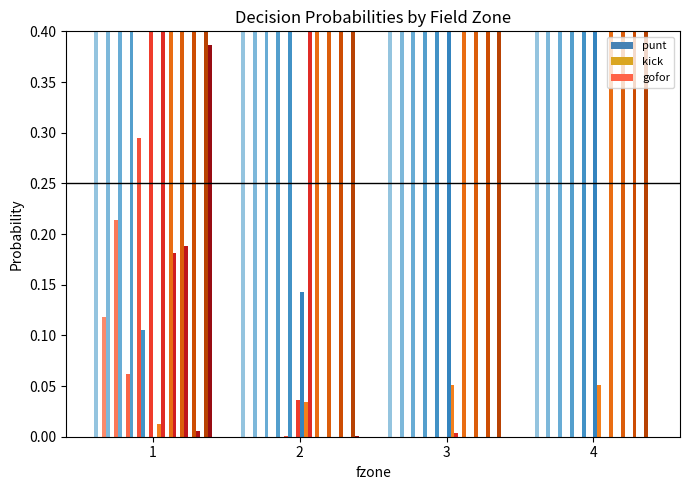

What is the value of the 4th bar from the left?

1.0